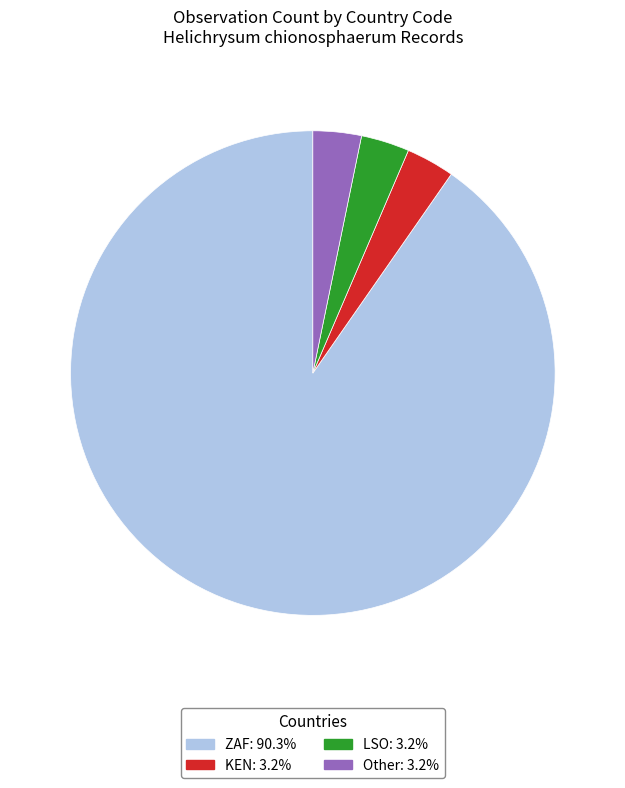

Approximately how many times larger is the value at KEN compared to LSO?

1.0